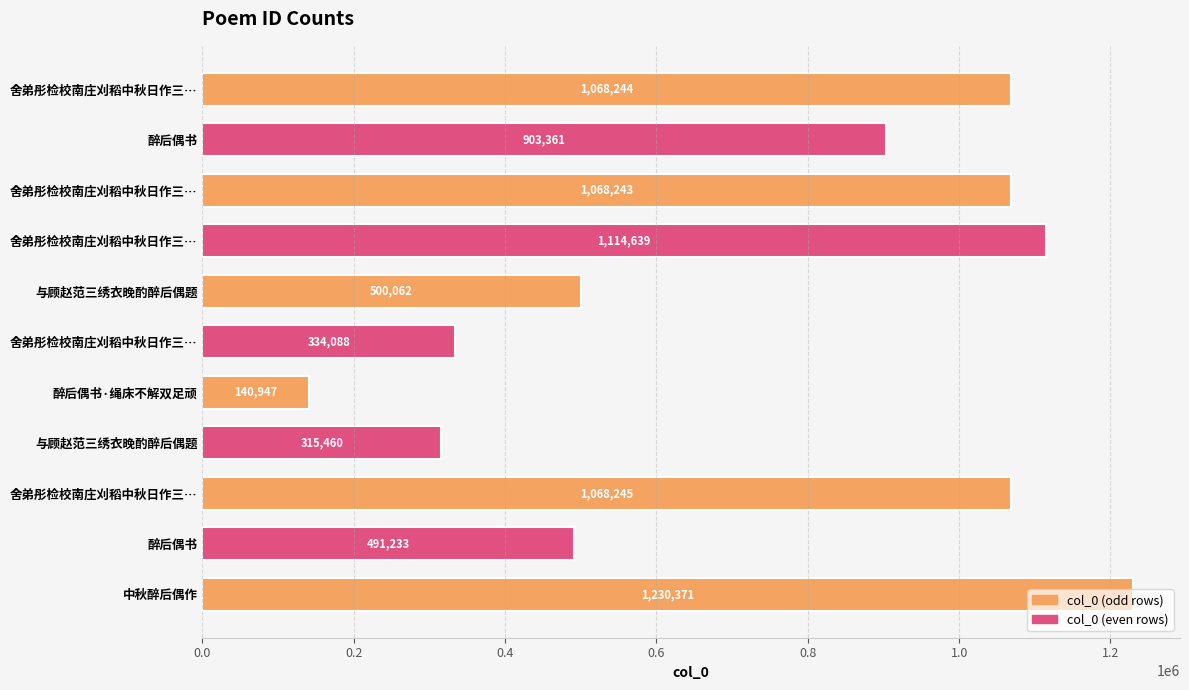

What is the difference between the second highest and minimum values?

973692